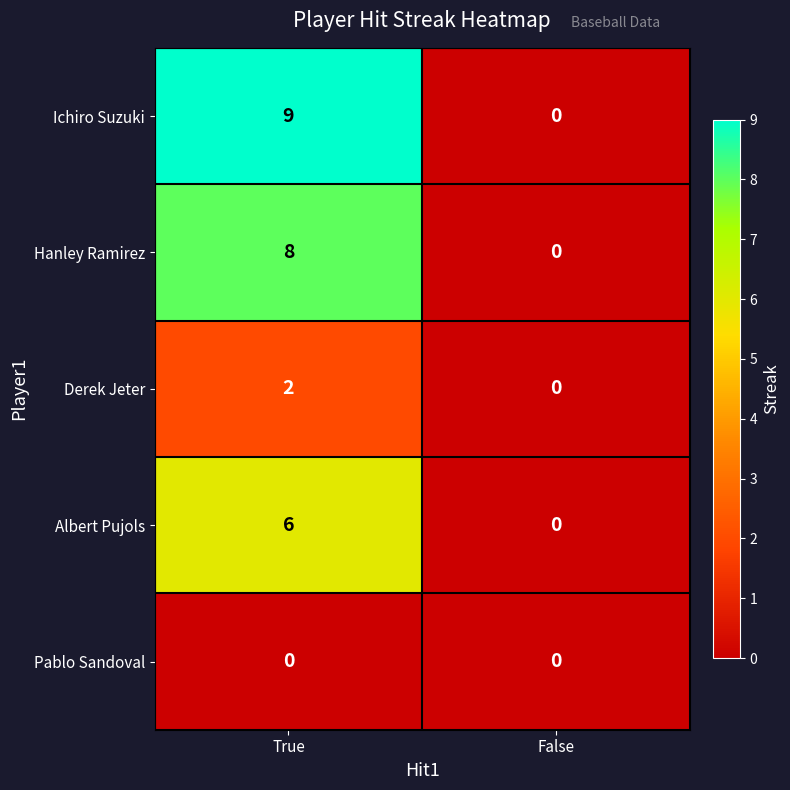

What is the spread (max minus min) of values at True?

9